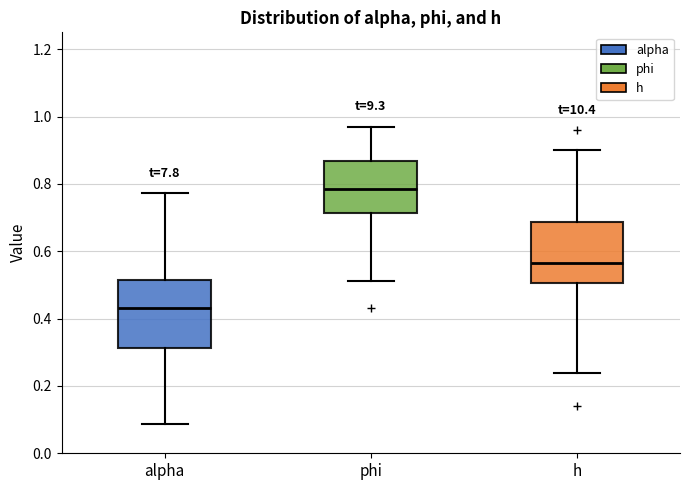

Reading left to right, read every box against the y-axis: the position of its median line, the range the box covers, and the ends of its whiskers. The values are not printed on the chart, so give them approximately, as read against the axis.

alpha: median 0.44, box 0.32 to 0.52, whiskers 0.08 to 0.78
phi: median 0.78, box 0.72 to 0.86, whiskers 0.52 to 0.96
h: median 0.56, box 0.50 to 0.68, whiskers 0.24 to 0.90